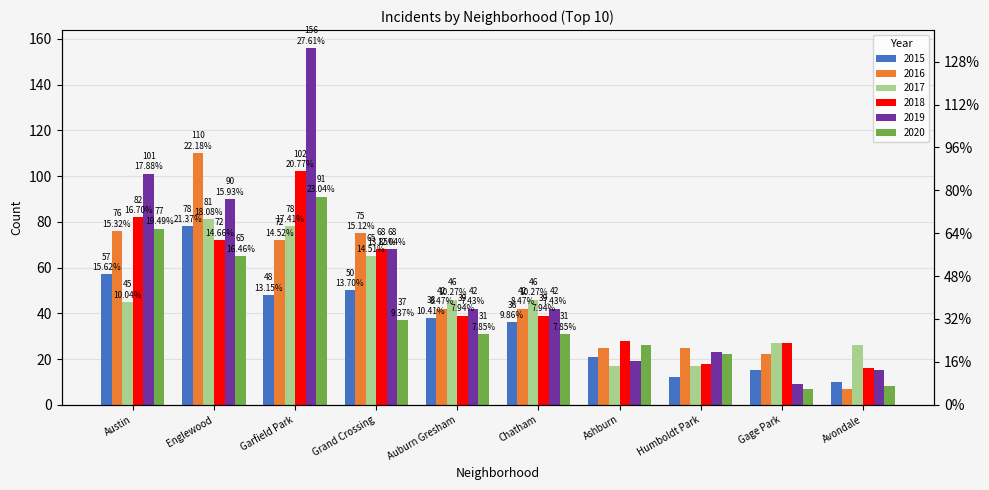

What is the difference between the maximum and second lowest values in the 2015 series?

66